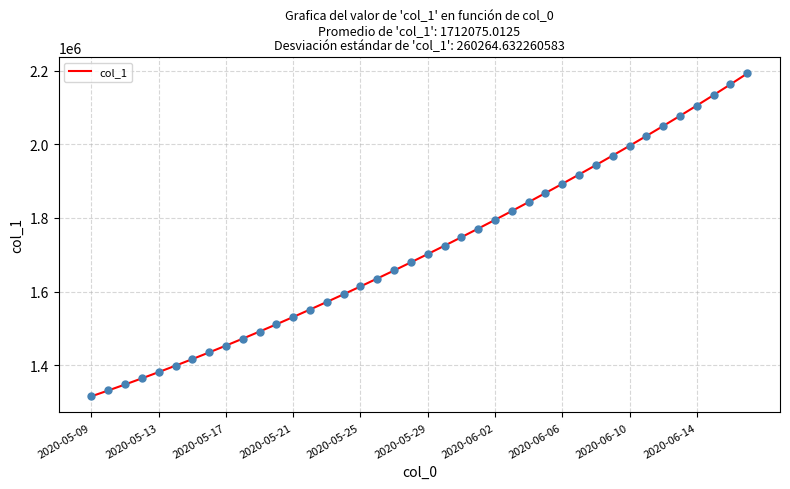

What is the maximum value shown in the chart?

2192915.2